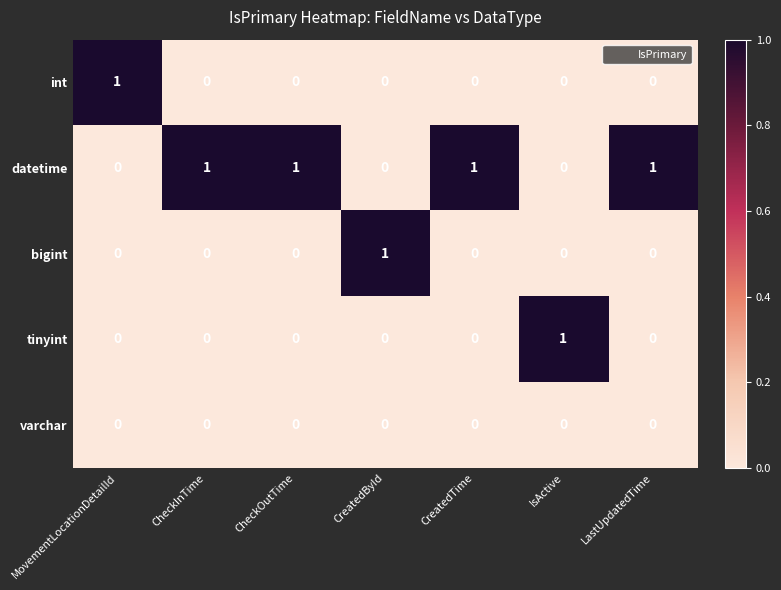

How many int values are between 0 and 1?

7